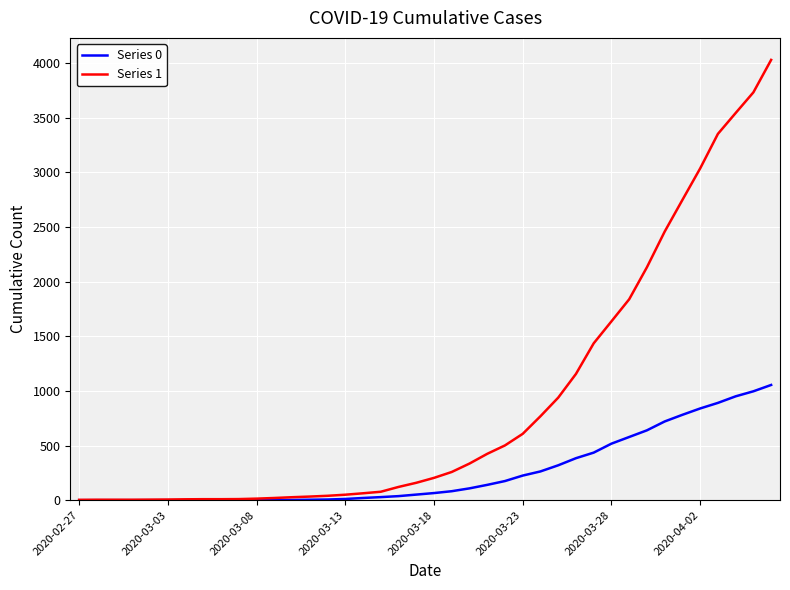

List the series in order of their overall mean, highest first.

Series 1, Series 0